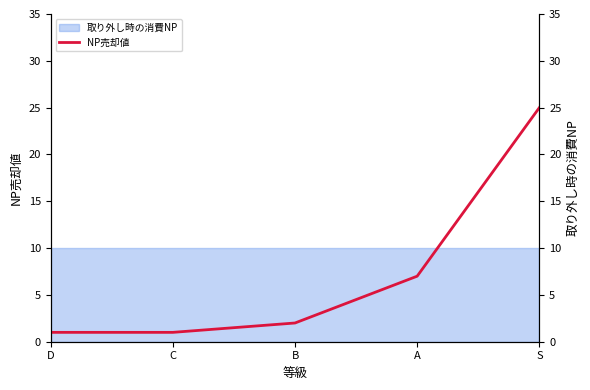

List the labels in order of value, smallest first.

D, C, B, A, S